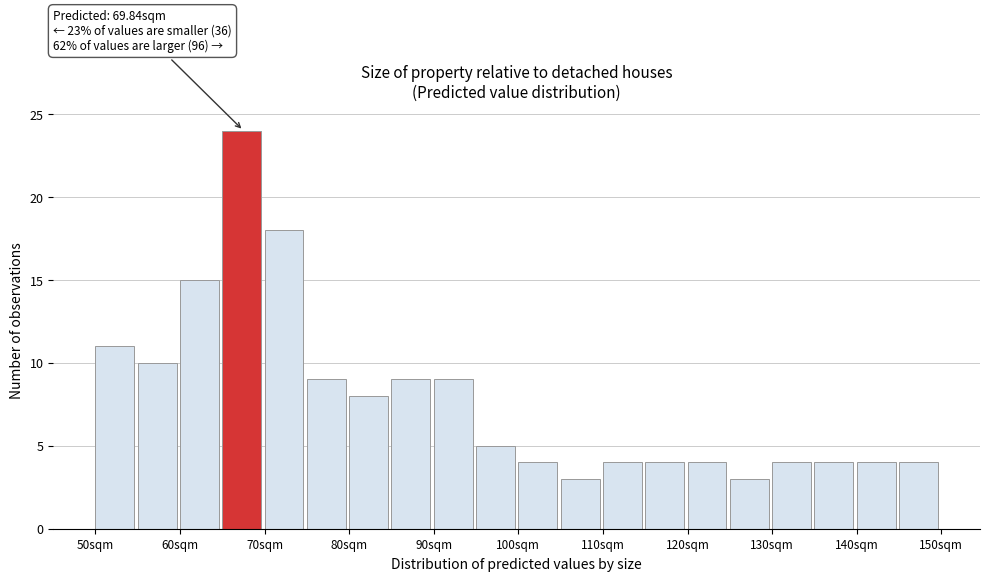

Read against the x-axis, roughly where is the centre of the tallest bar?

68